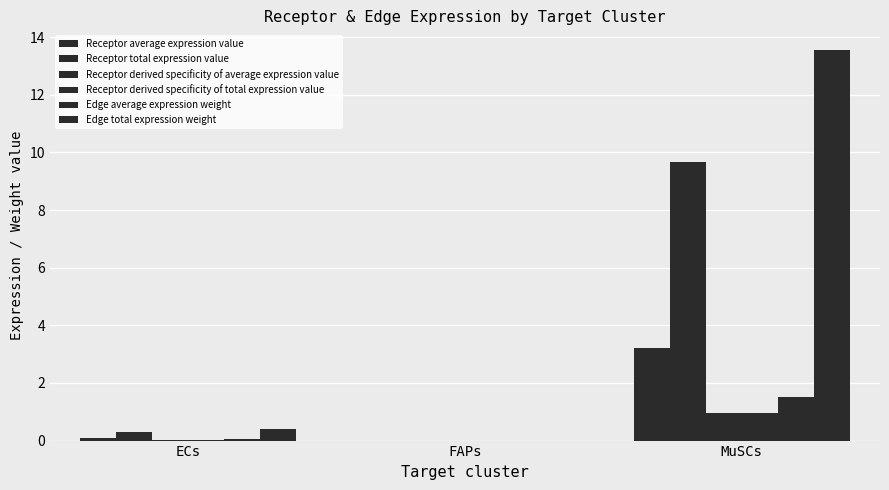

Reading left to right, extract all data points from this chart.

Receptor average expression value: 0.1	0.0	3.2
Receptor total expression value: 0.3	0.0	9.7
Receptor derived specificity of average expression value: 0.0	0.0	1.0
Receptor derived specificity of total expression value: 0.0	0.0	1.0
Edge average expression weight: 0.0	0.0	1.5
Edge total expression weight: 0.4	0.0	13.6